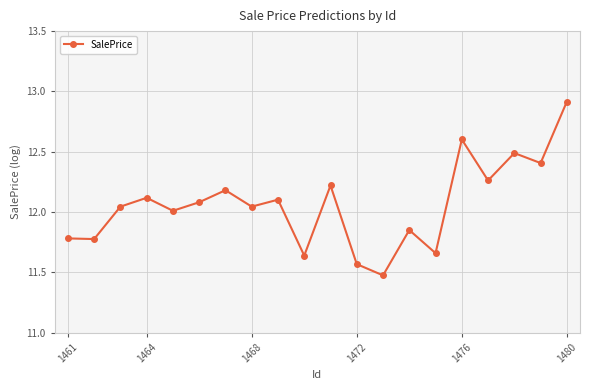

What is the smallest value displayed?

11.5